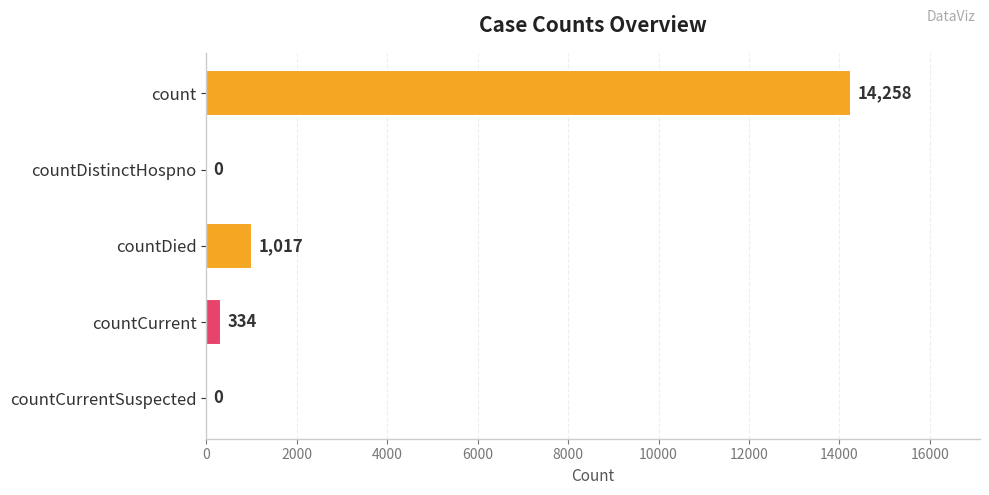

The value at countCurrent is 334. True or false?

True